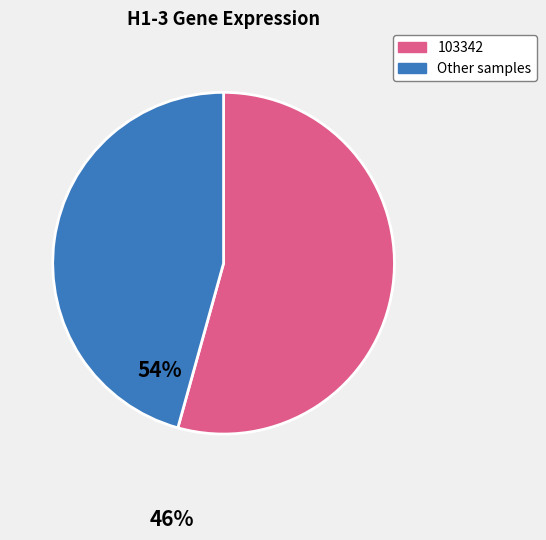

Does any single category account for the majority?

Yes